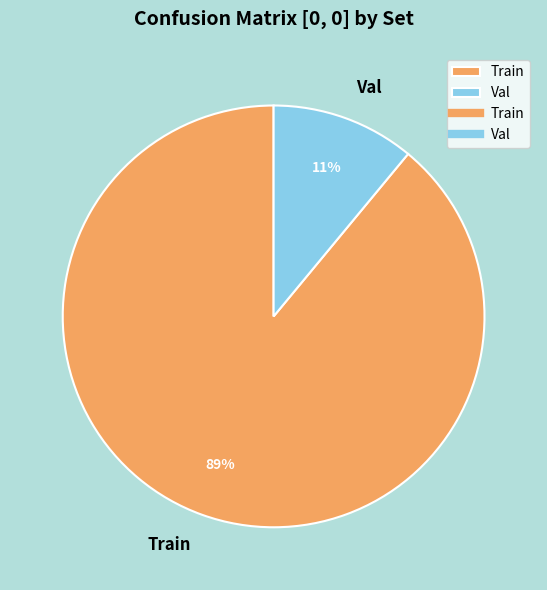

Combined, do Train and Val account for over 50%?

Yes